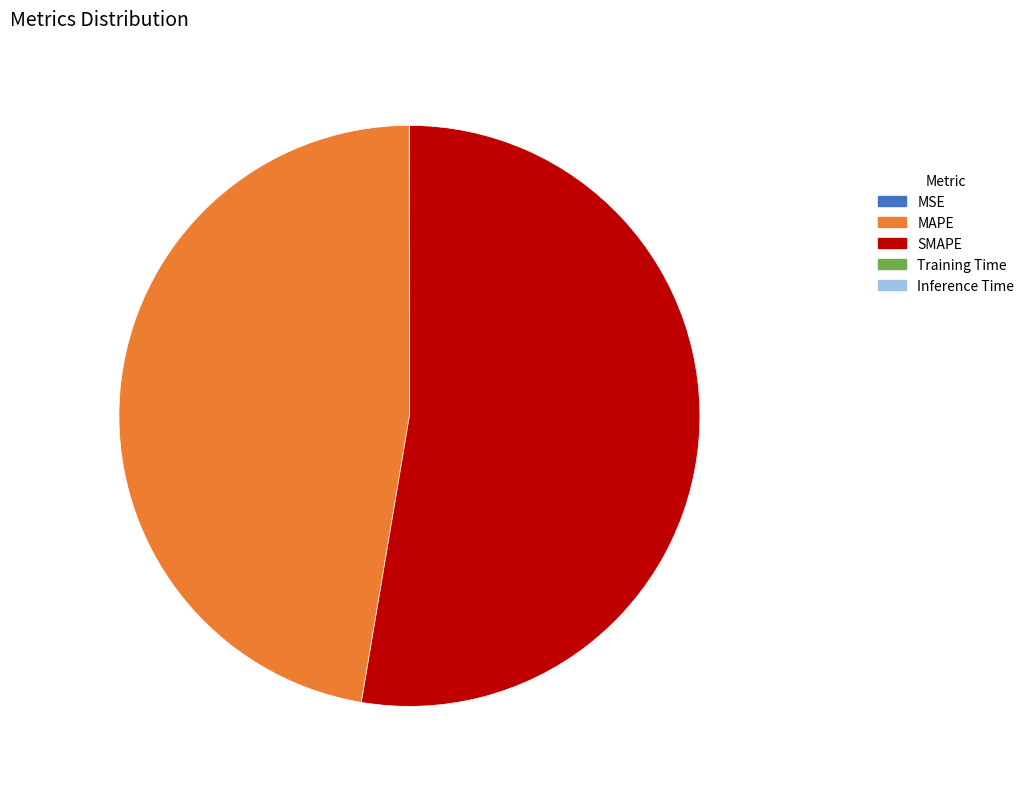

Is there any slice that represents more than half of the pie?

Yes